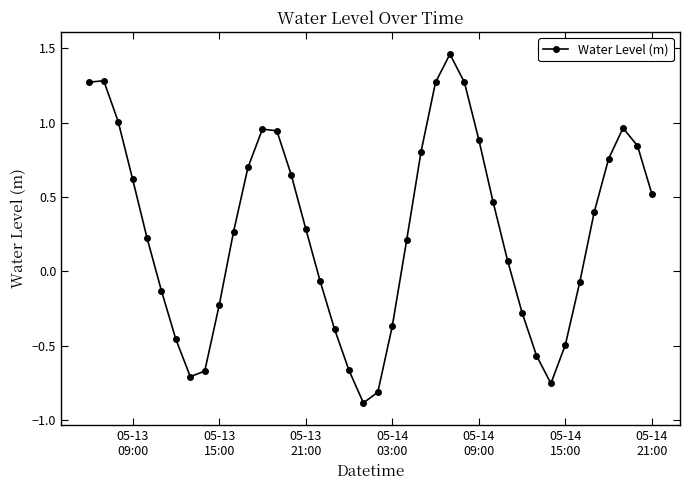

What is the difference between the second highest and second lowest values?

2.1